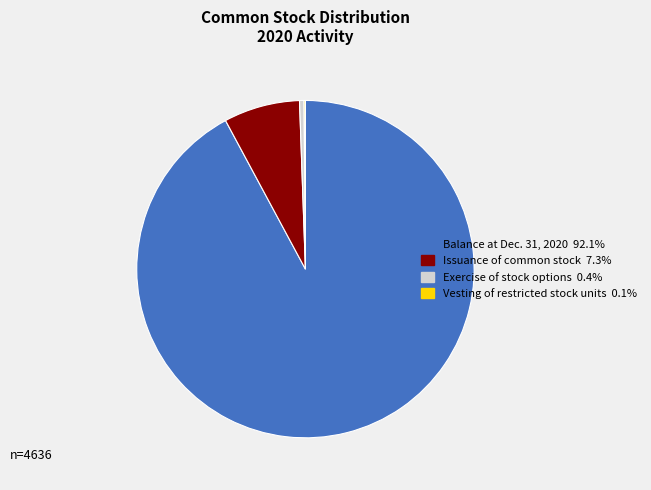

Between Balance at Dec. 31, 2020 and Issuance of common stock, which is larger?

Balance at Dec. 31, 2020